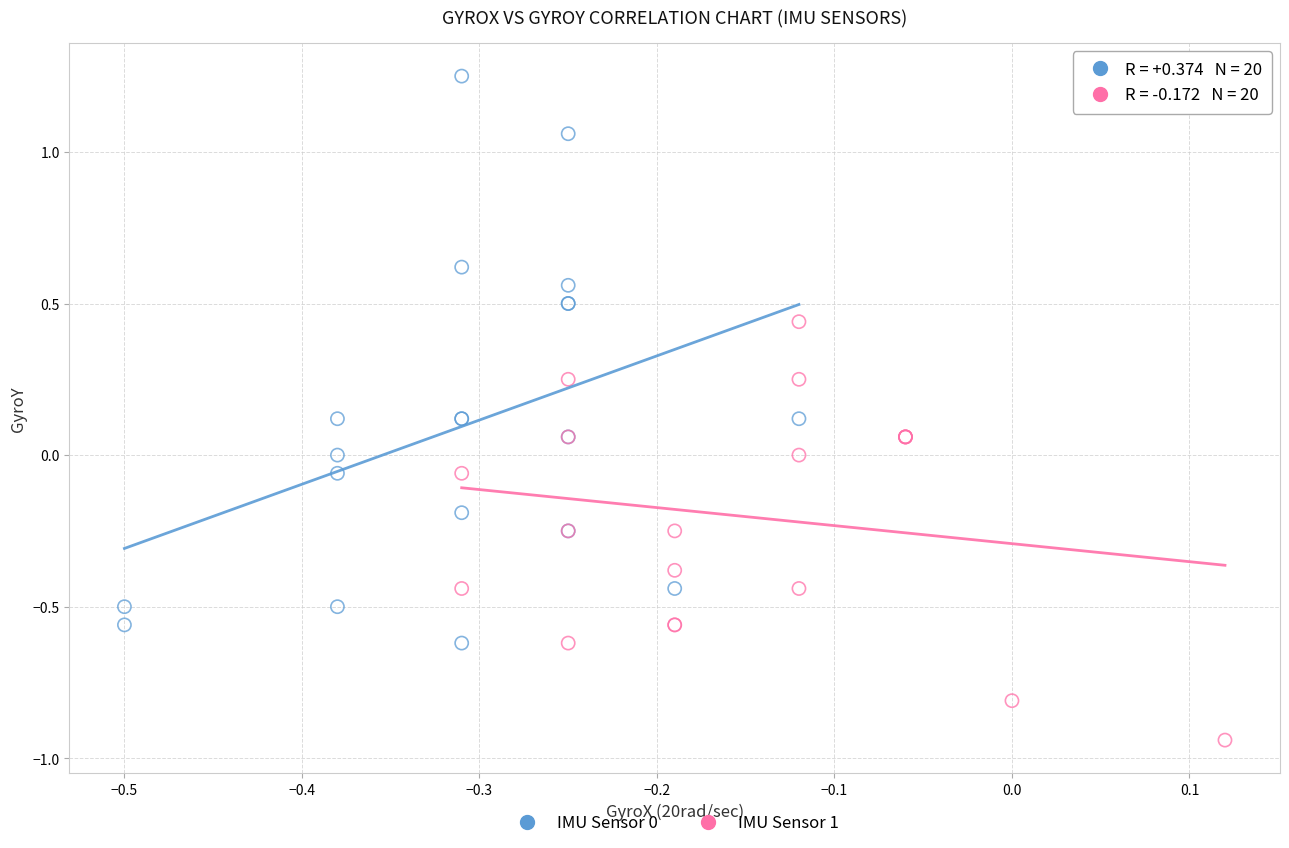

Which series has the widest spread of Y values?

IMU Sensor 0